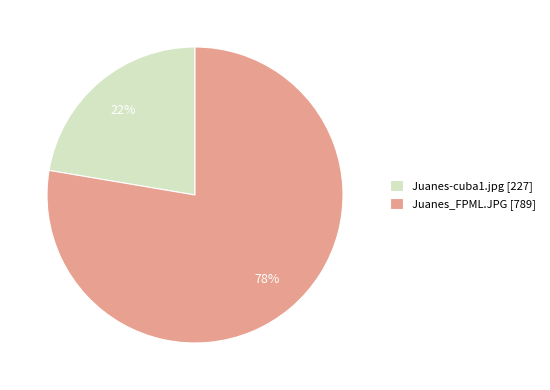

Rank the categories by value from highest to lowest.

Juanes_FPML.JPG, Juanes-cuba1.jpg